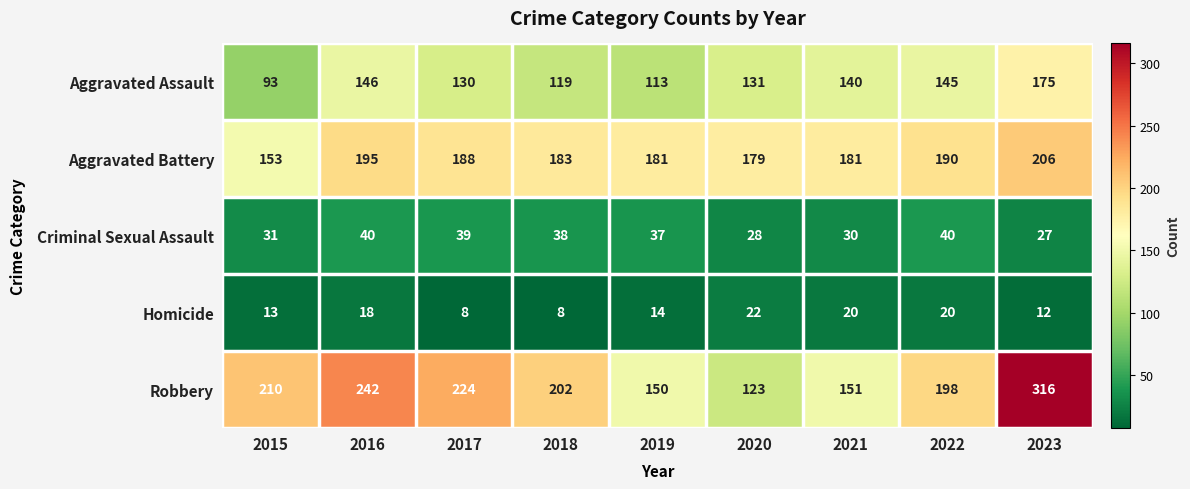

What is the maximum value shown in the chart?

316